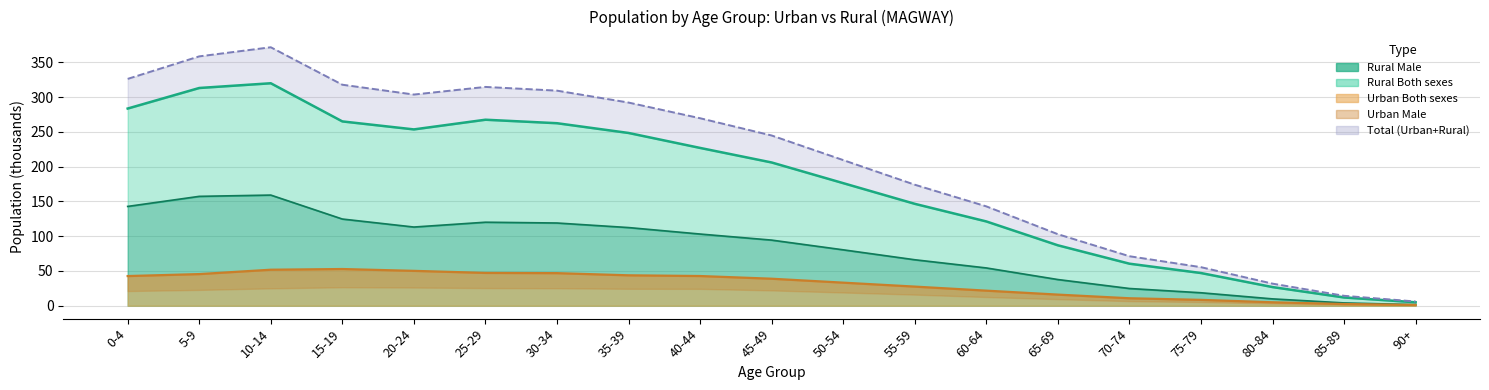

Which series has the largest range (max minus min)?

Total Both sexes